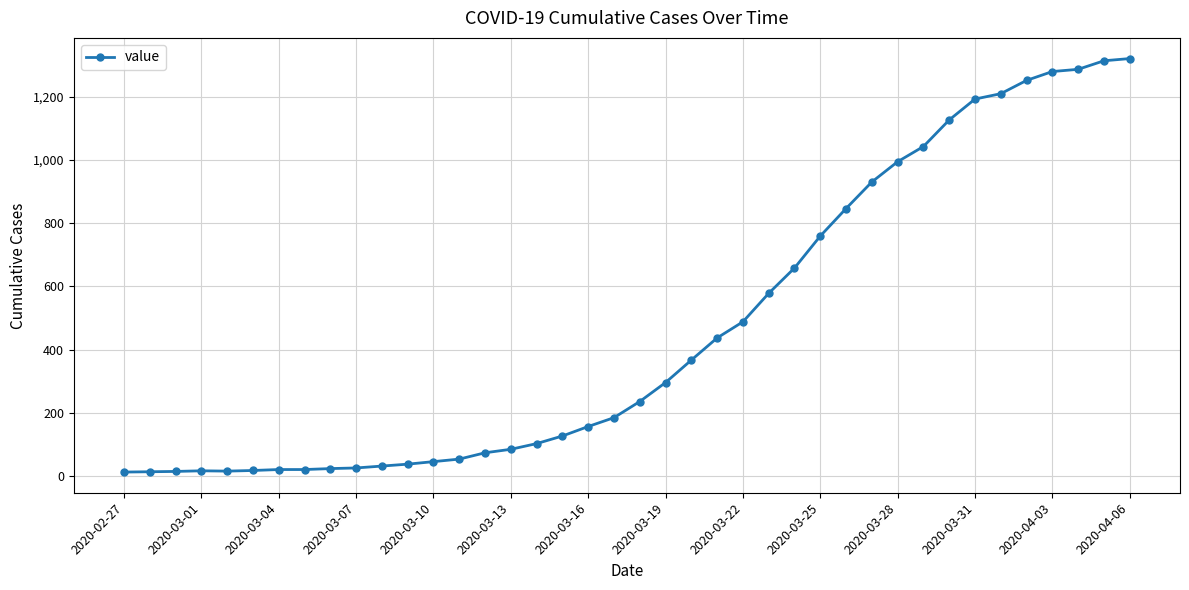

What is the greatest value displayed?

1320